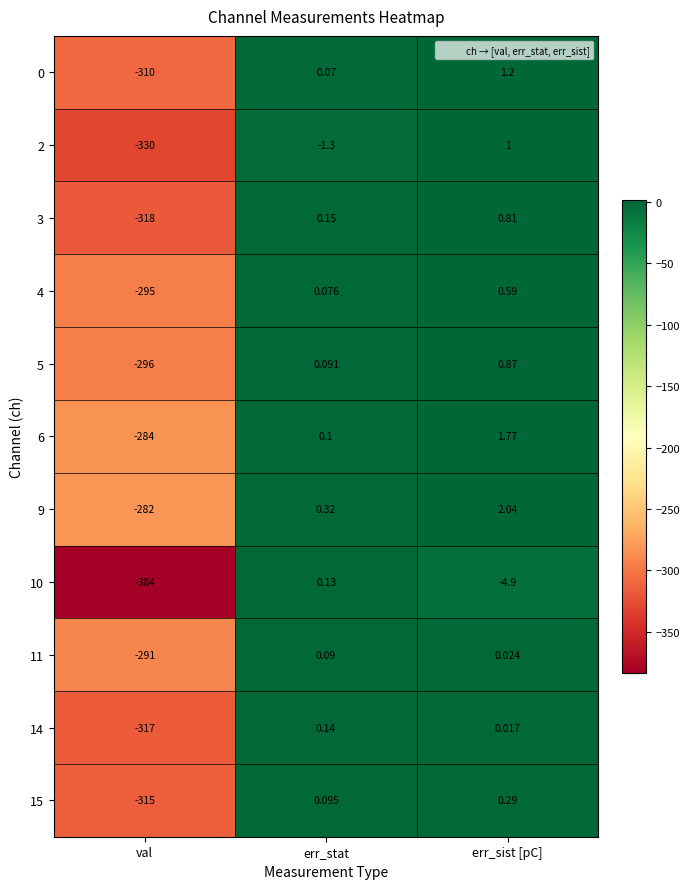

How many values in 11 are below zero?

1